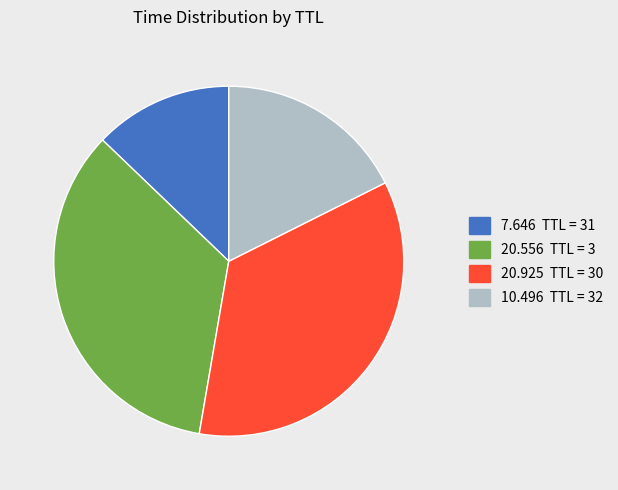

Is there a majority slice in this chart?

No